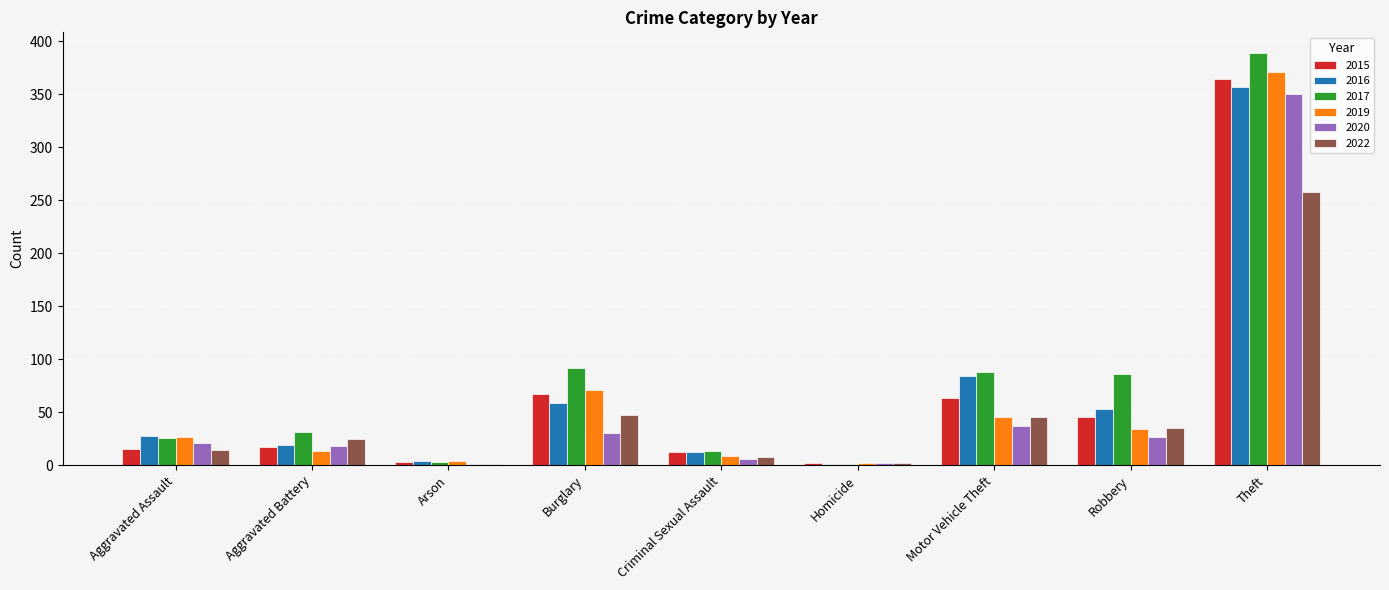

Between Aggravated Assault and Arson, which series saw the biggest shift?

2016